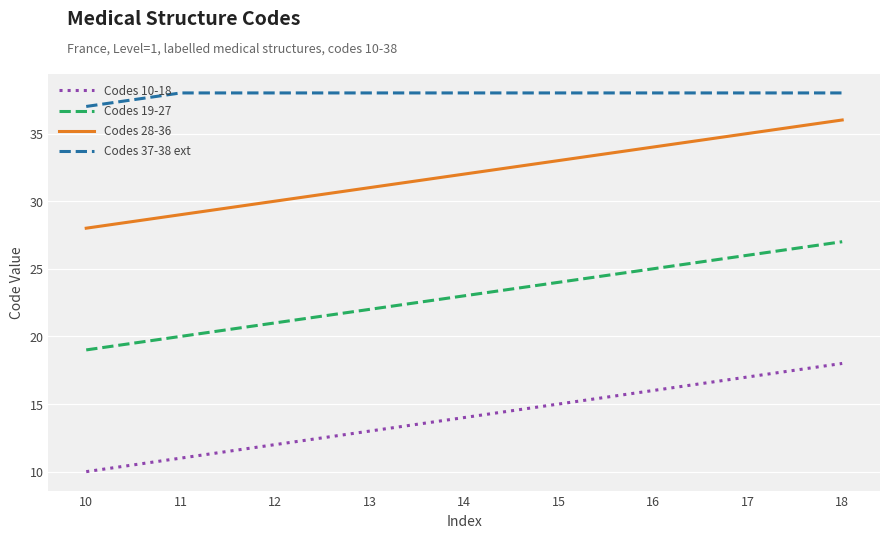

What is the maximum value for Codes 10-18?

18